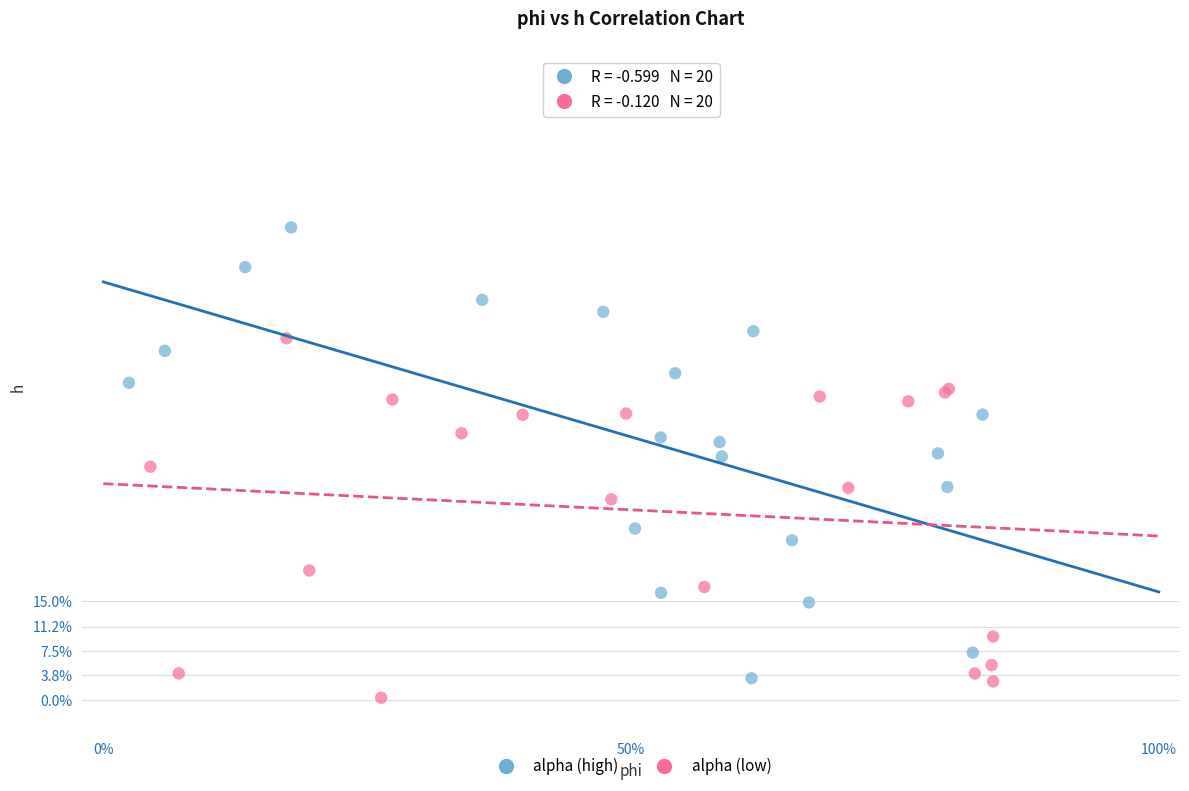

What are all the series names shown in the legend?

alpha (high), alpha (low)